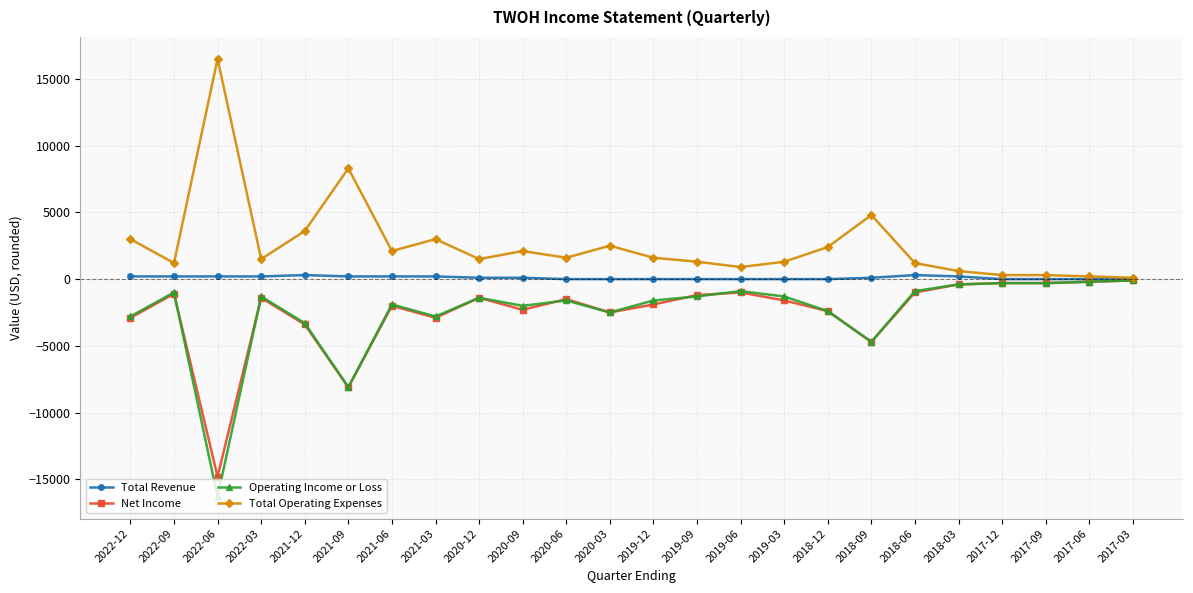

What is the sum of the Net Income values at 2021-06 and 2018-06?

-3000